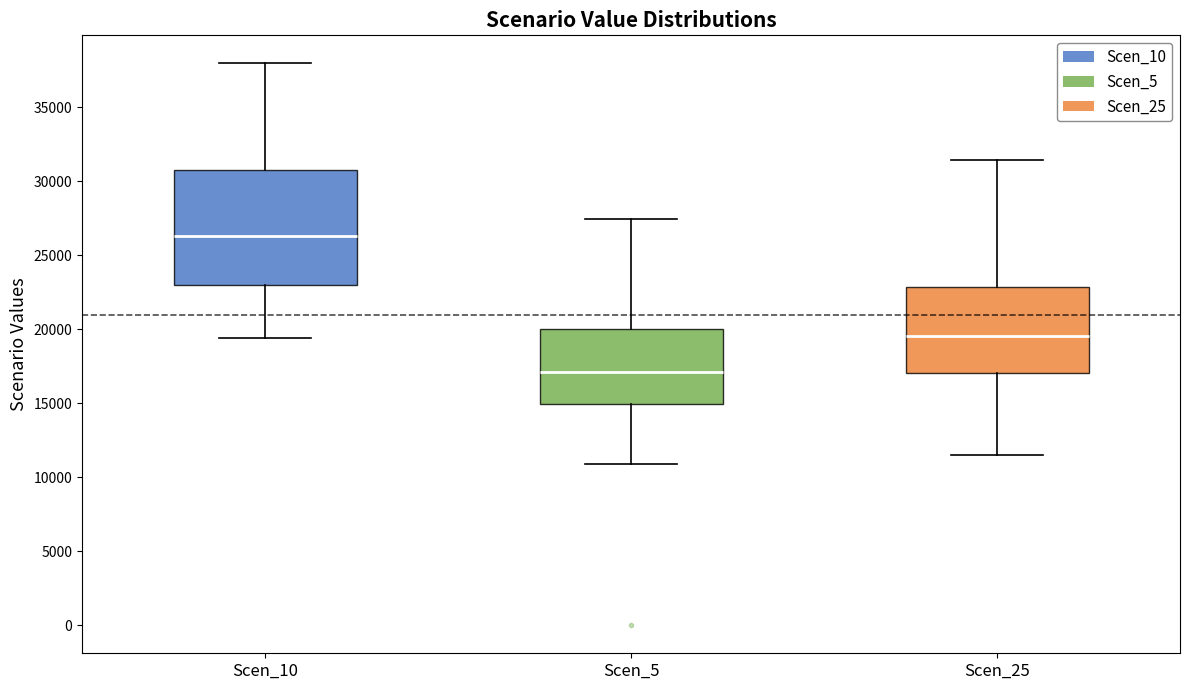

Comparing the boxes themselves (not the whiskers), which one is the tallest?

Scen_10